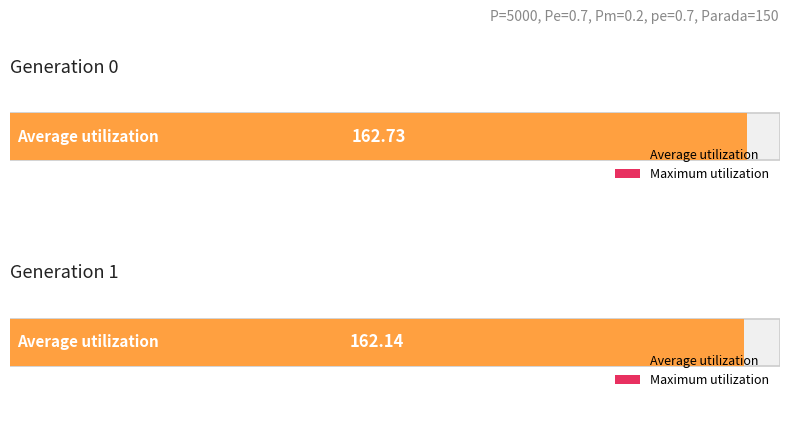

What is the difference between the avg values at gen 1 and gen 0?

0.6